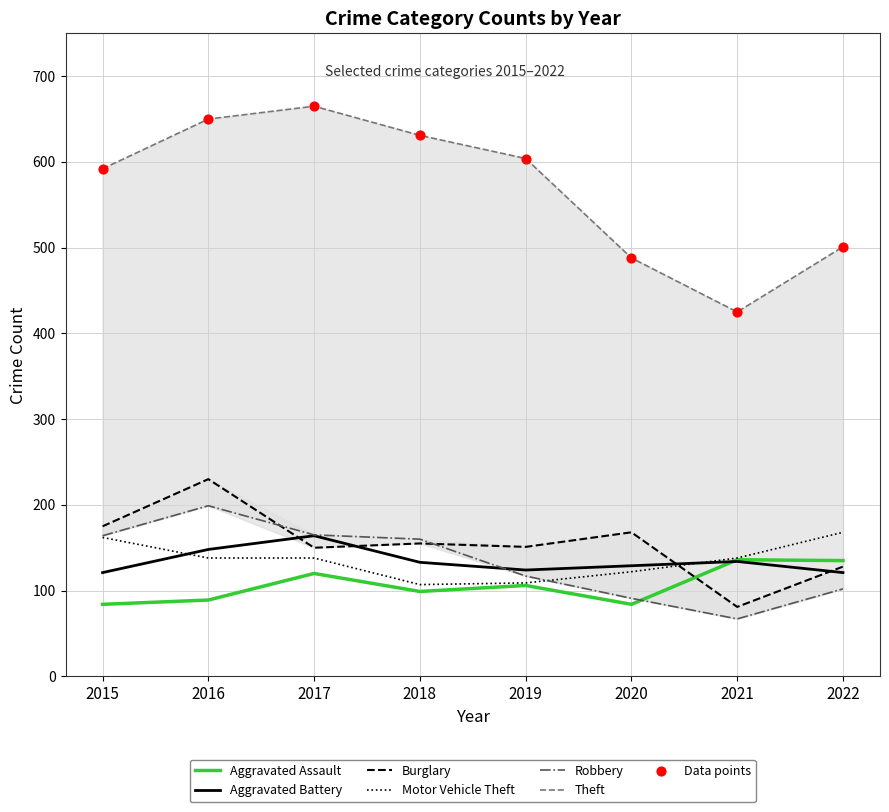

At which category is the sum across all series the highest?

2016